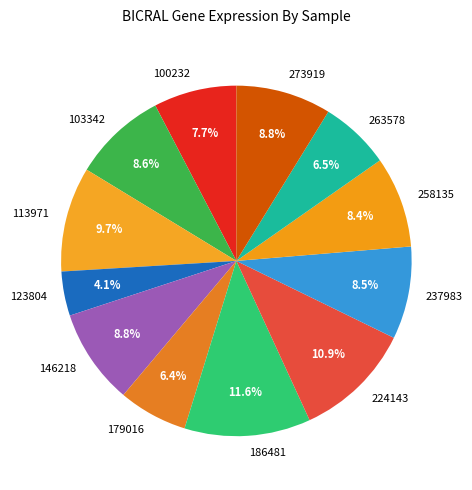

Is there a majority slice in this chart?

No